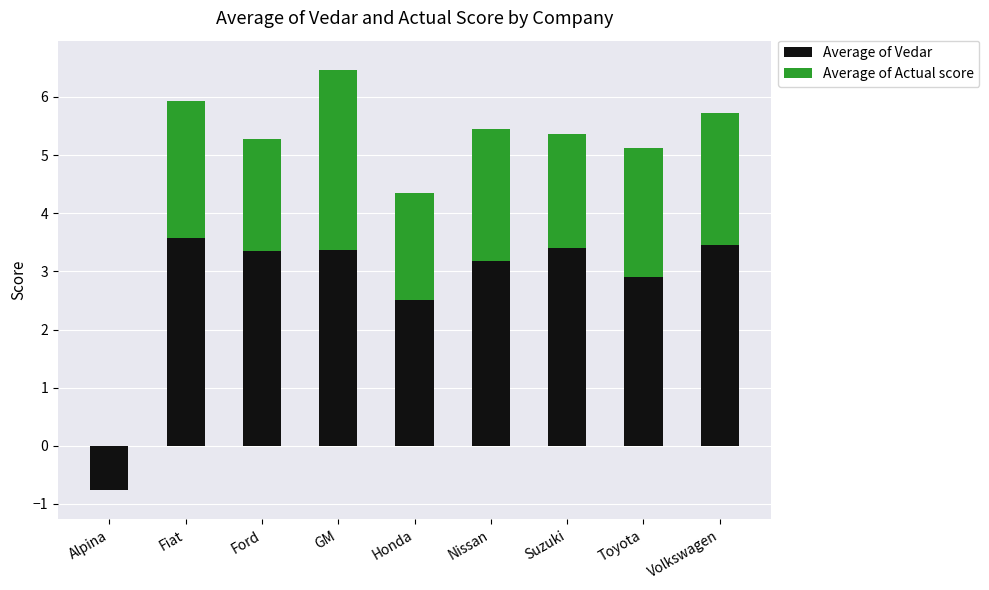

At which category does the chart reach its minimum across all series?

Alpina